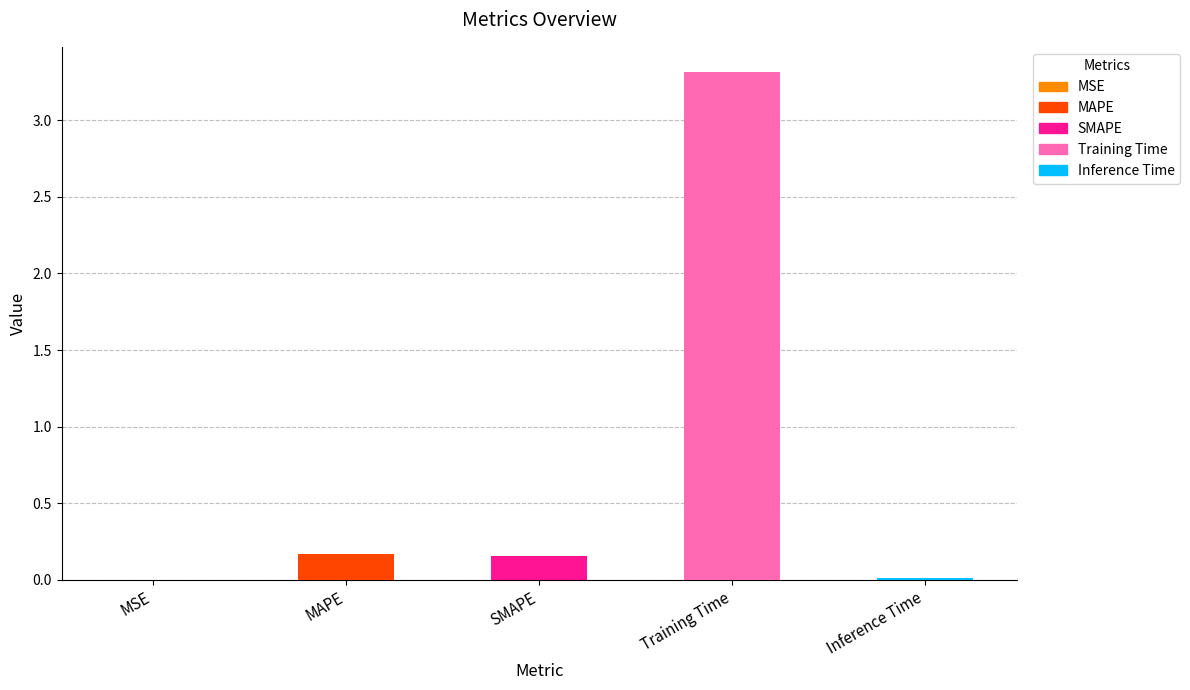

Between Training Time and Inference Time, which is larger?

Training Time